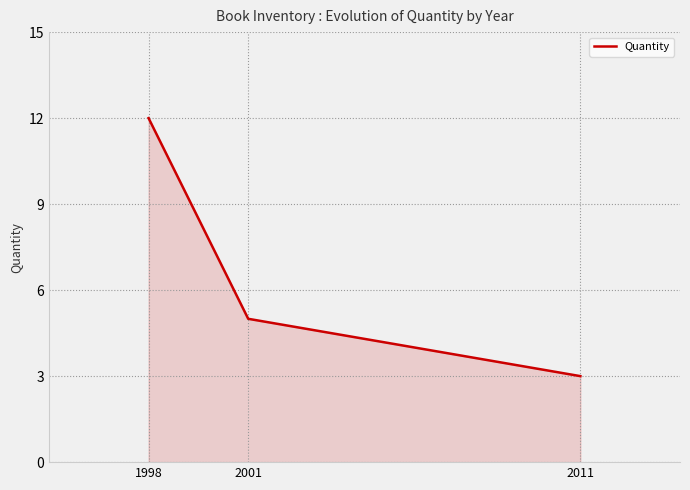

What is the sum of all values?

20